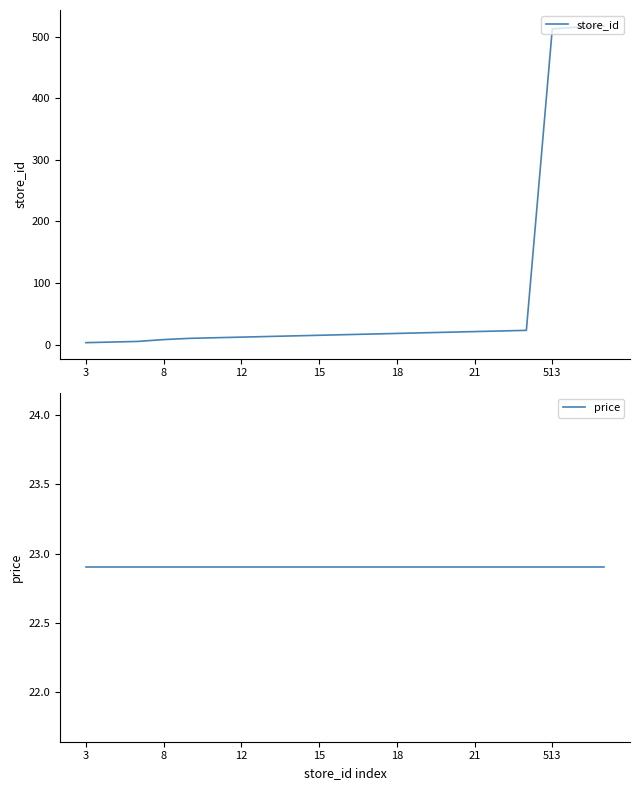

True or false: price has more than 2 points higher than both neighbors.

False